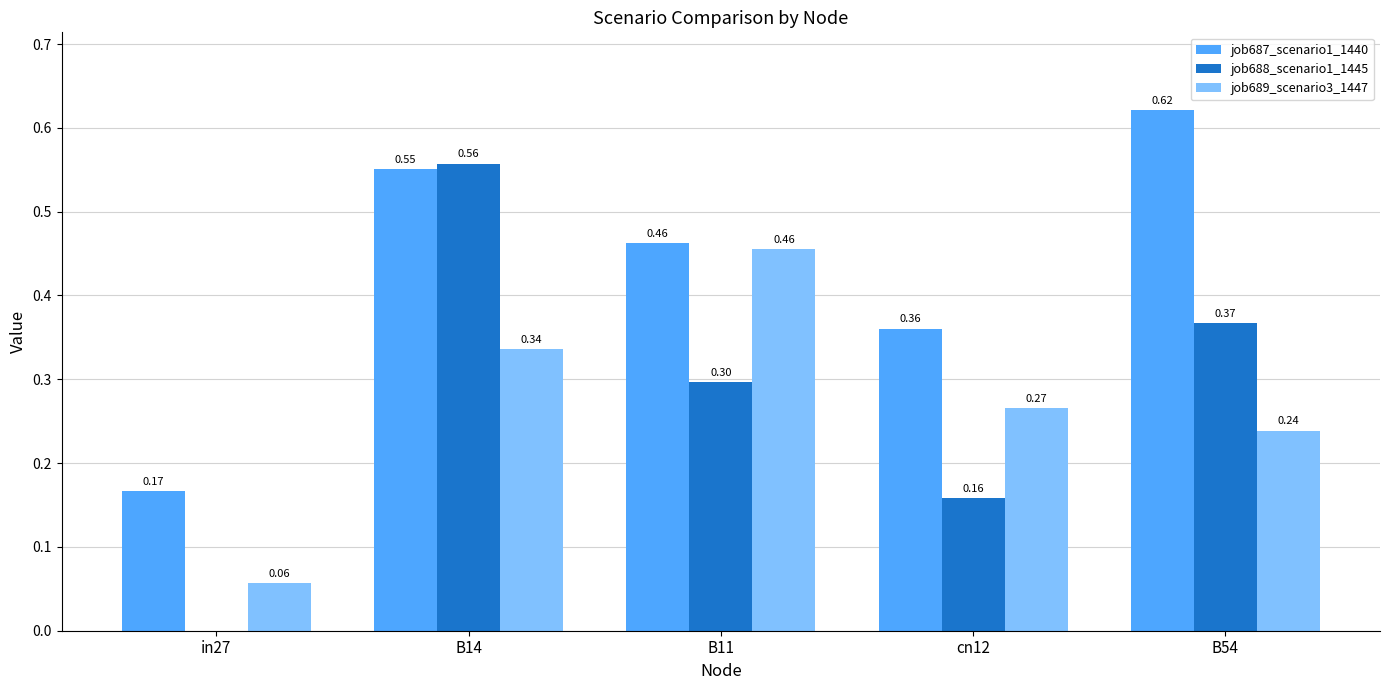

What is the sum of the job687_scenario1_1440 values at B54 and in27?

0.8